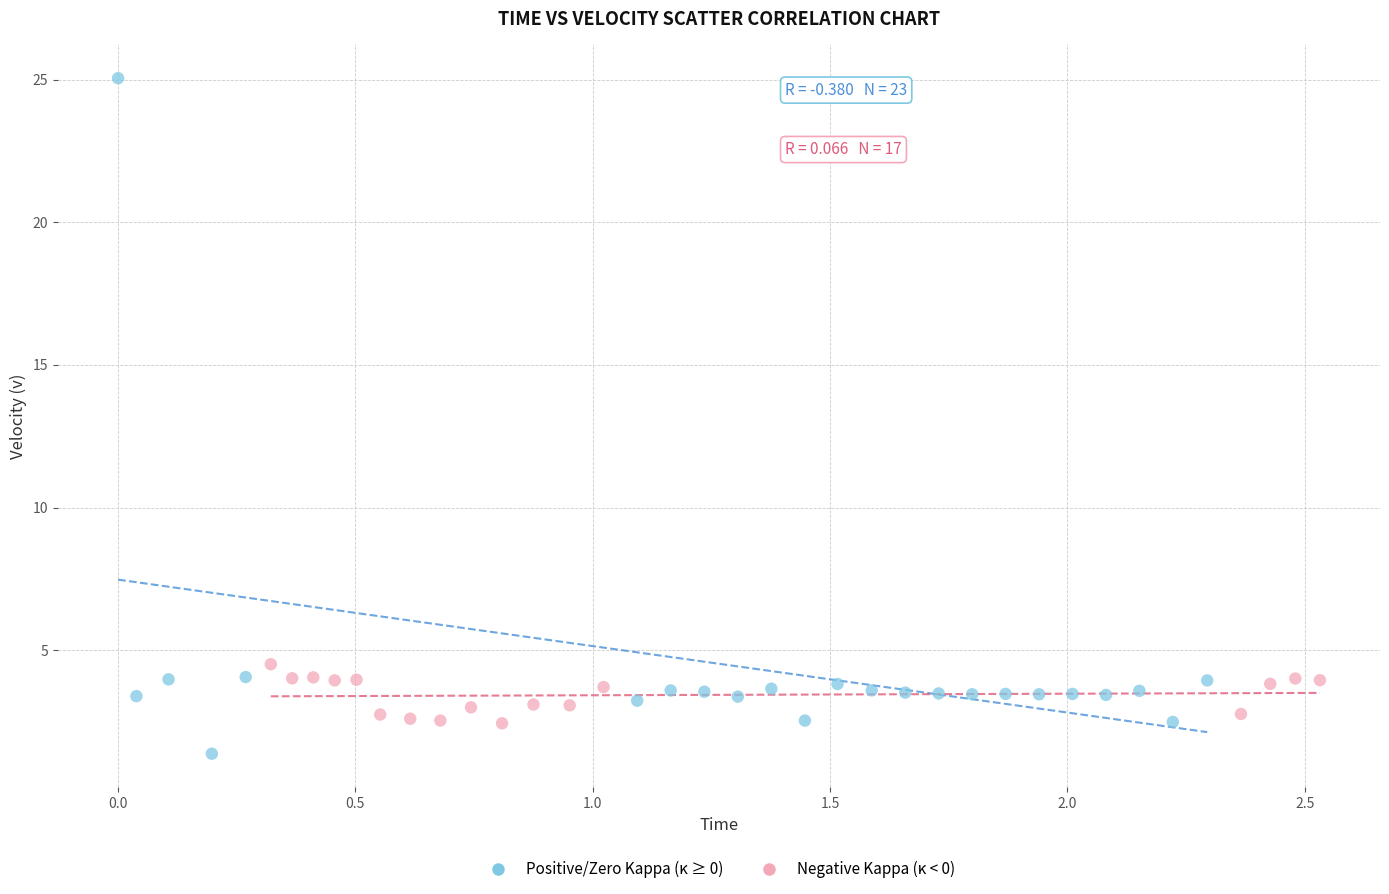

What are all the series names shown in the legend?

Positive/Zero Kappa (κ ≥ 0), Negative Kappa (κ < 0)